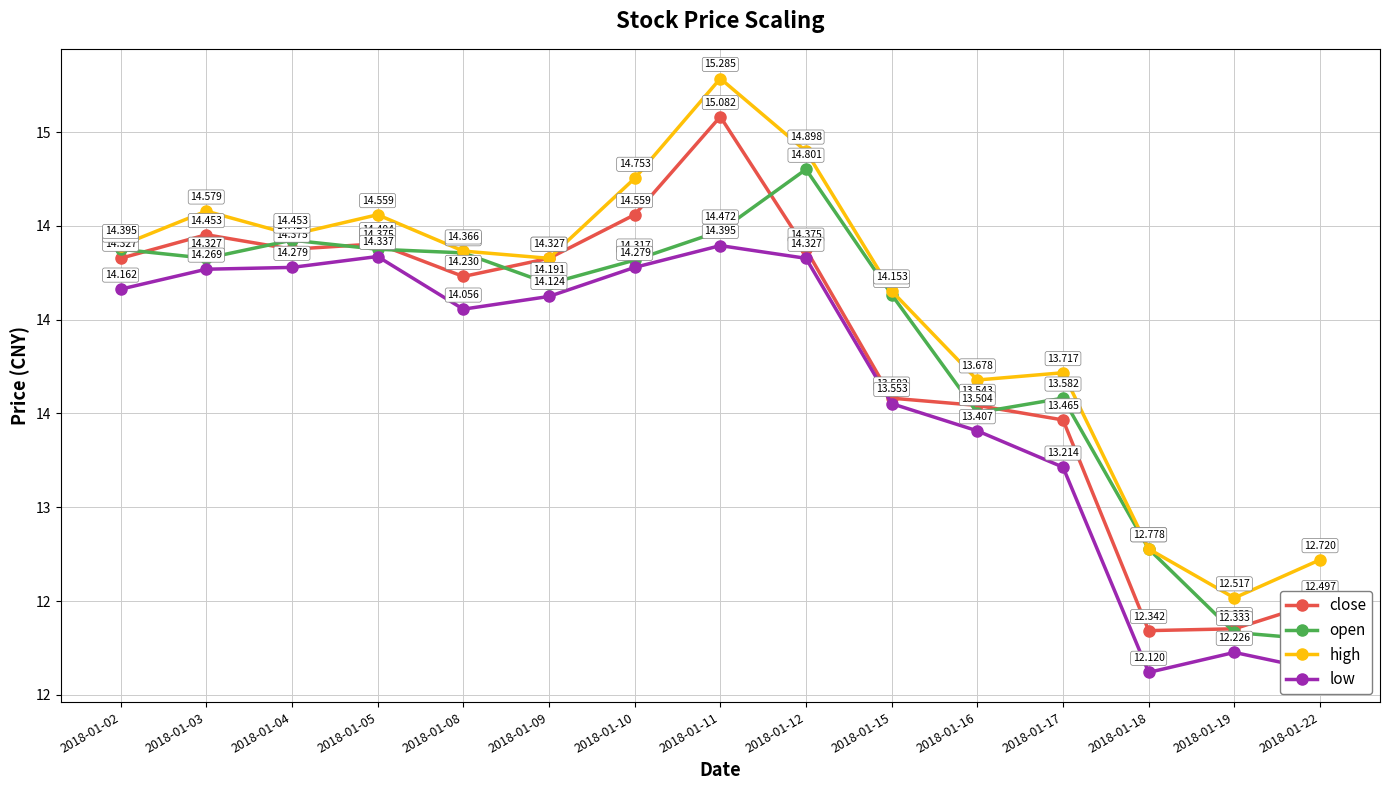

Reading left to right, list all the values displayed in this chart.

close: 14.3	14.5	14.4	14.4	14.2	14.3	14.6	15.1	14.4	13.6	13.5	13.5	12.3	12.4	12.5
open: 14.4	14.3	14.4	14.4	14.4	14.2	14.3	14.5	14.8	14.1	13.5	13.6	12.8	12.3	12.3
high: 14.4	14.6	14.5	14.6	14.4	14.3	14.8	15.3	14.9	14.2	13.7	13.7	12.8	12.5	12.7
low: 14.2	14.3	14.3	14.3	14.1	14.1	14.3	14.4	14.3	13.6	13.4	13.2	12.1	12.2	12.1